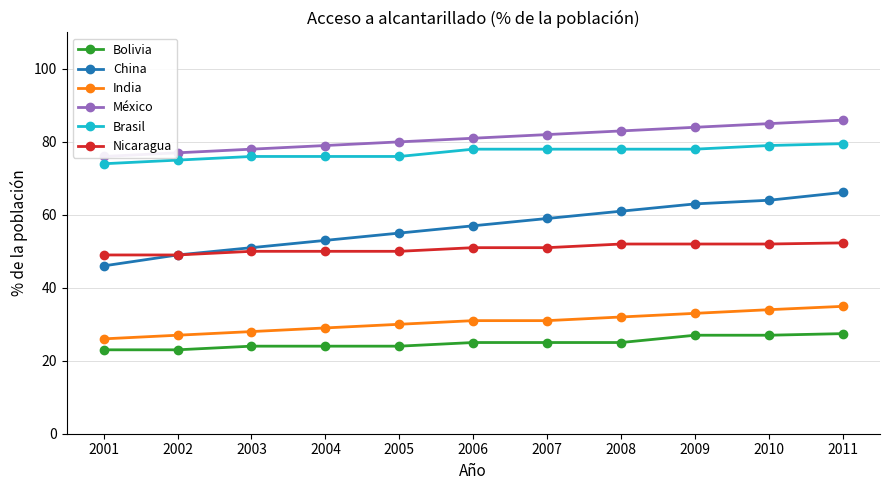

What is the difference between the second highest and minimum values in the Nicaragua series?

3.0